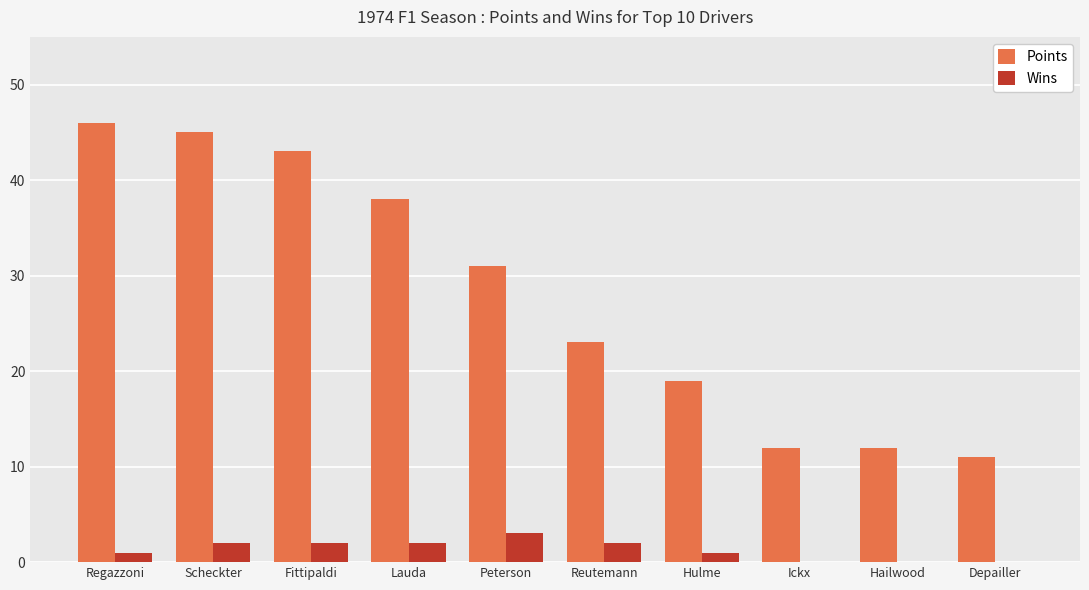

The Points series shows 5 at Hailwood. True or false?

False